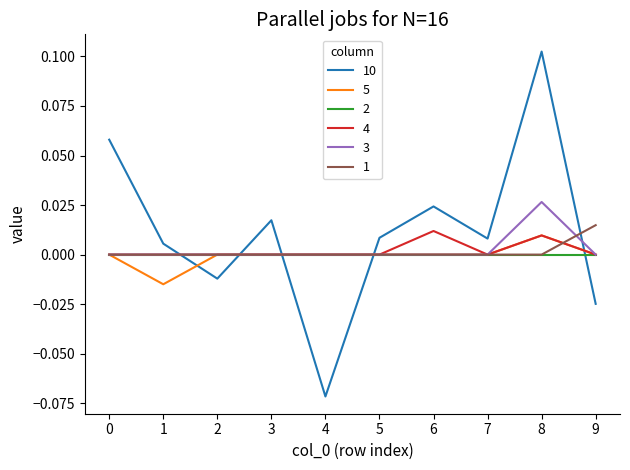

Which category has the highest value in the 10 series?

8